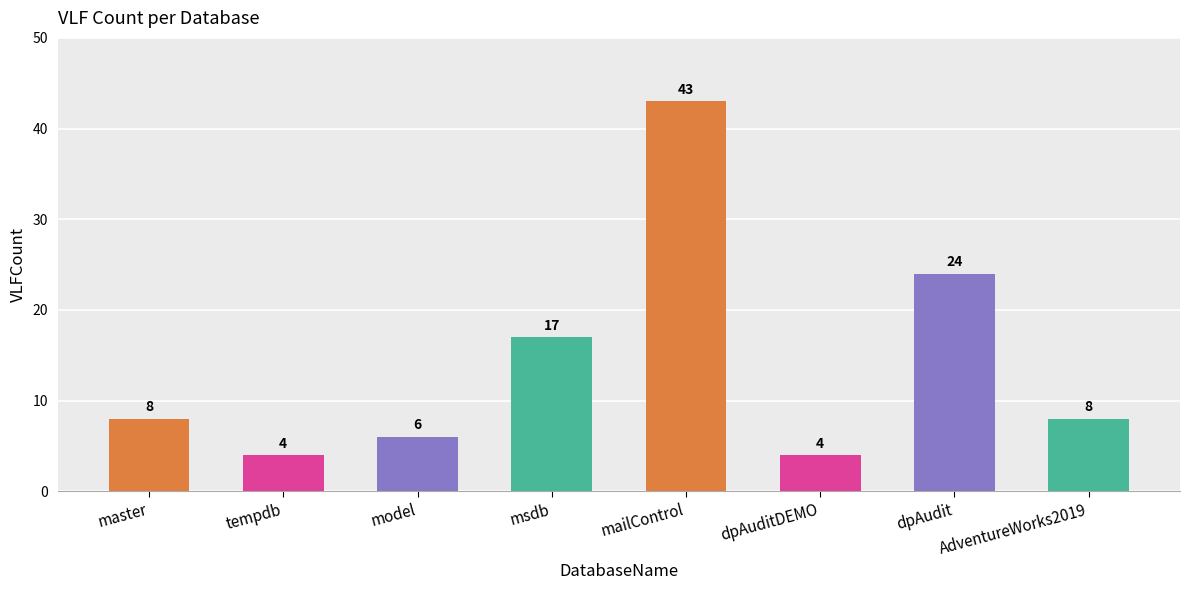

Reading left to right, extract all data points from this chart.

8	4	6	17	43	4	24	8